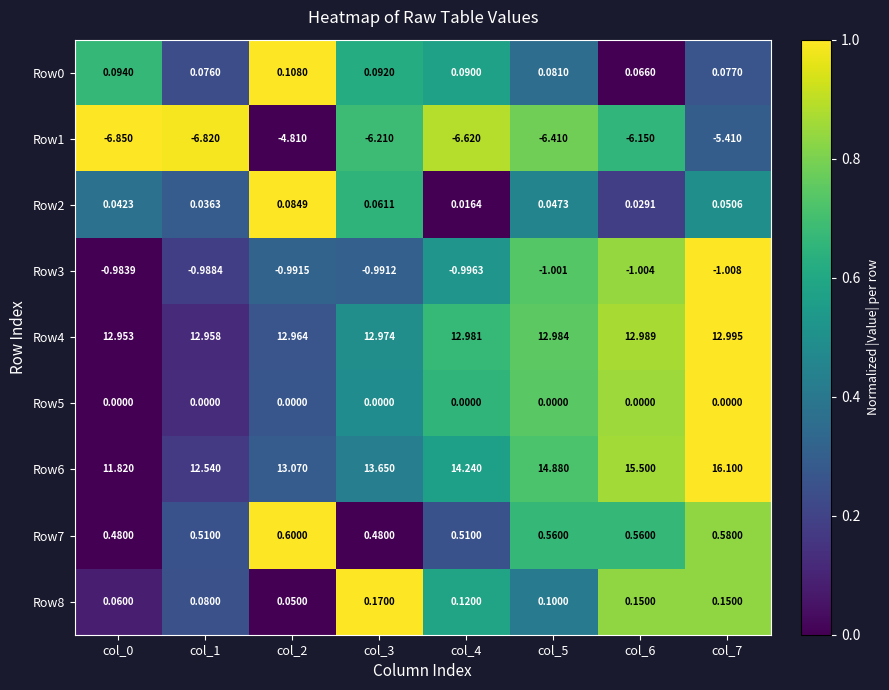

Is the value of Row0 at col_2 greater than the value of Row8 at col_1?

Yes